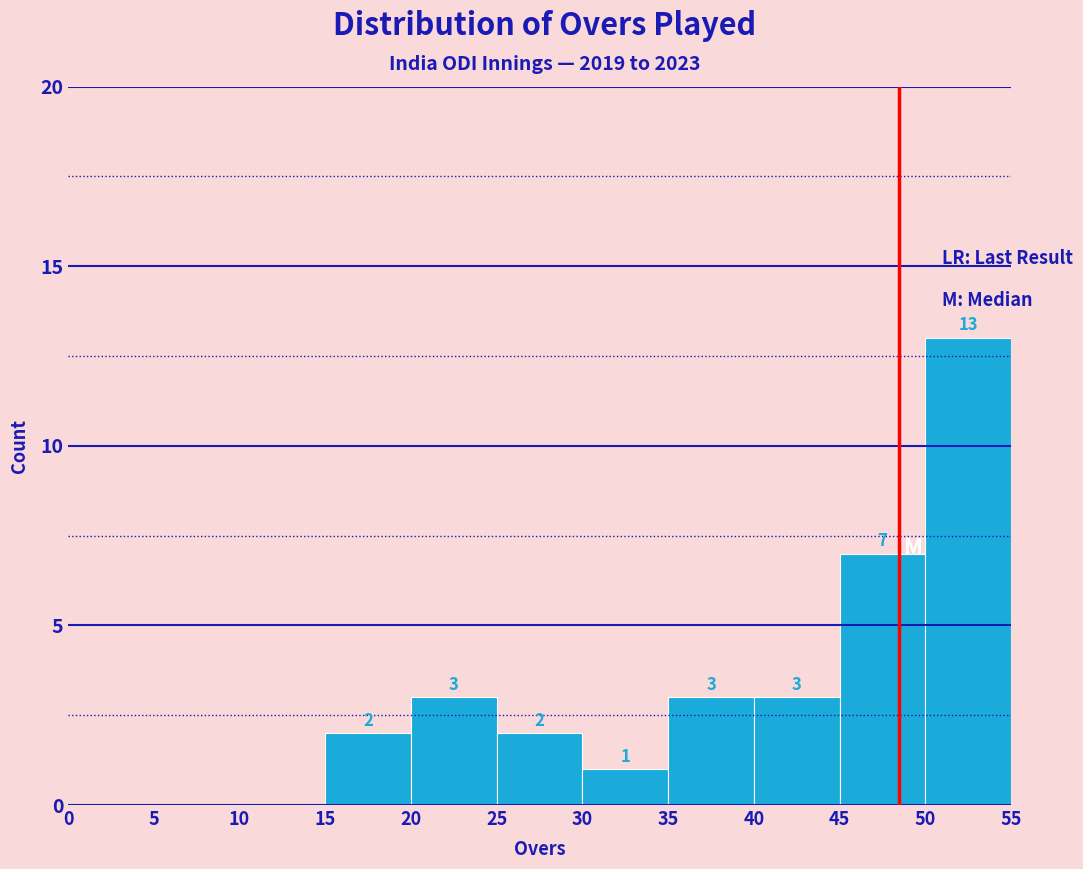

Which range on the x-axis has the tallest bar?

50 to 55